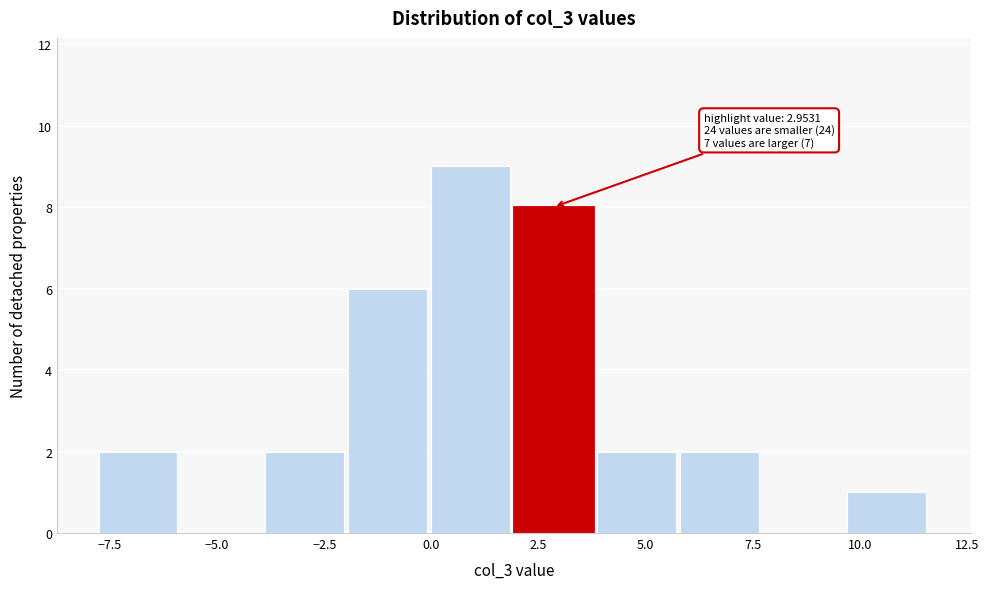

Read against the x-axis, roughly where is the centre of the tallest bar?

1.0